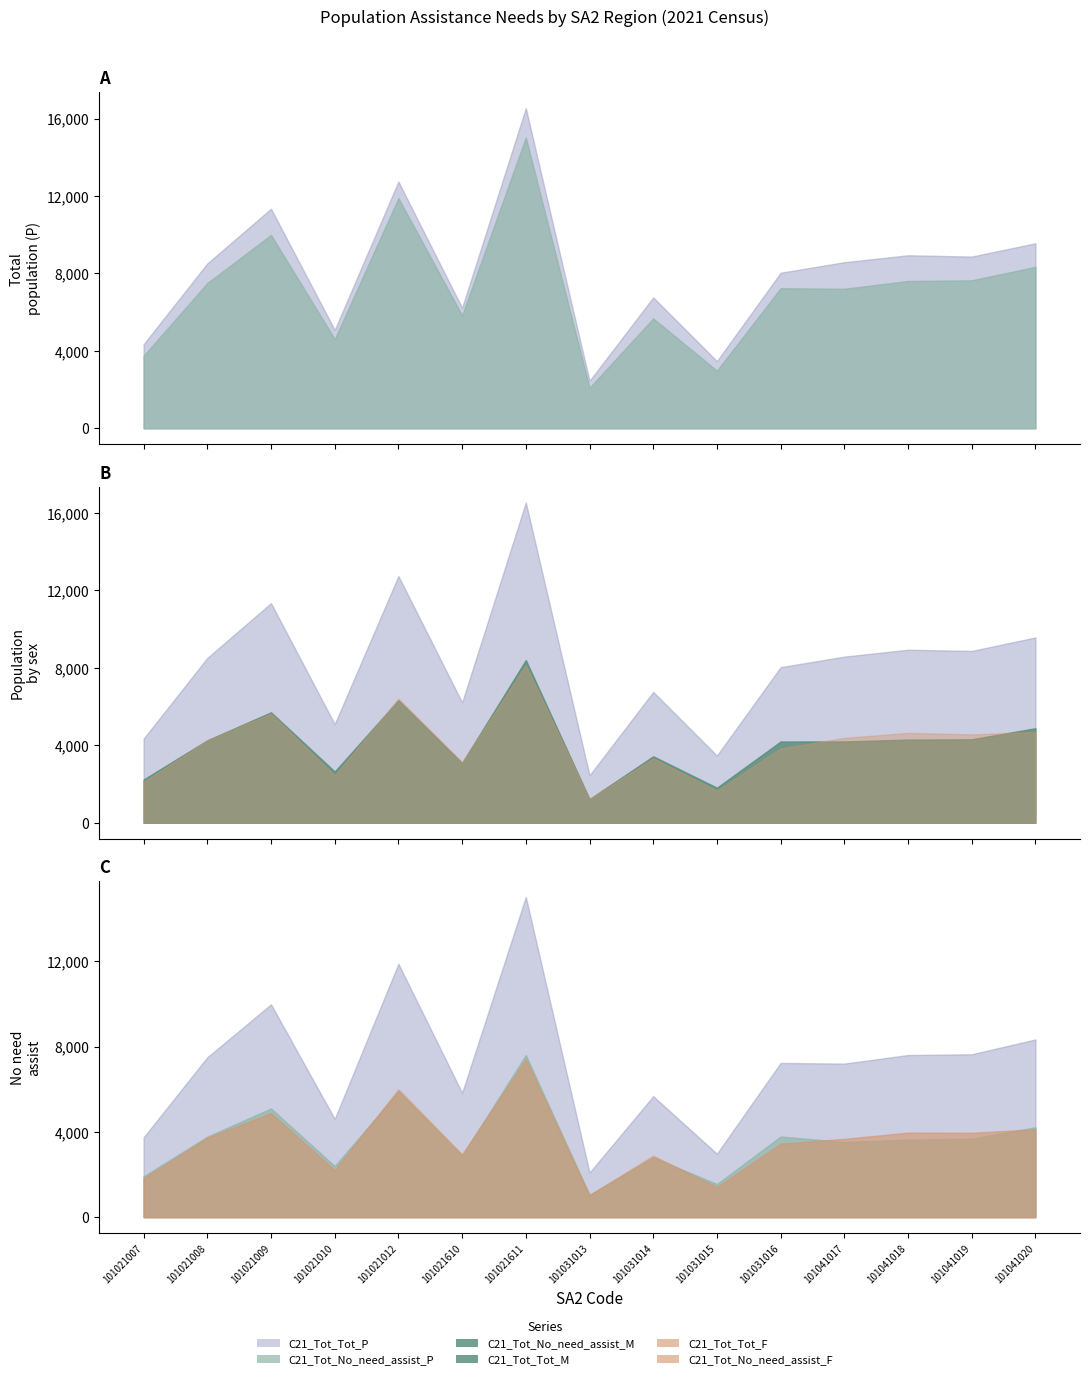

What are all the series names shown in the legend?

C21_Tot_Tot_P, C21_Tot_No_need_assist_P, C21_Tot_No_need_assist_M, C21_Tot_Tot_M, C21_Tot_Tot_F, C21_Tot_No_need_assist_F